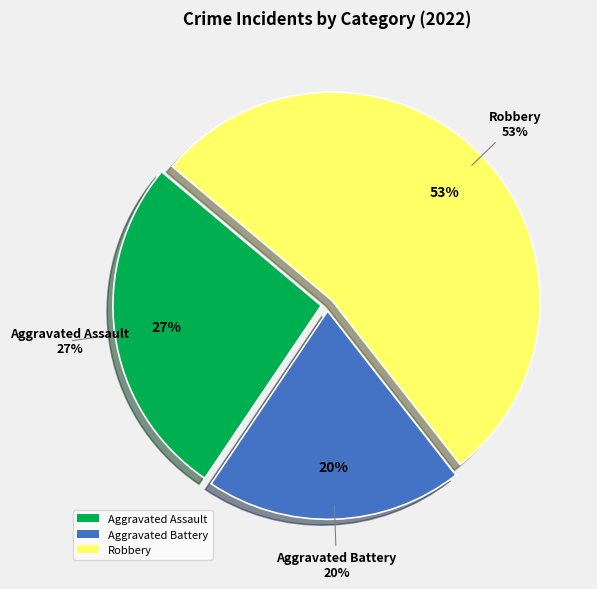

Is Aggravated Battery the majority of the pie?

No